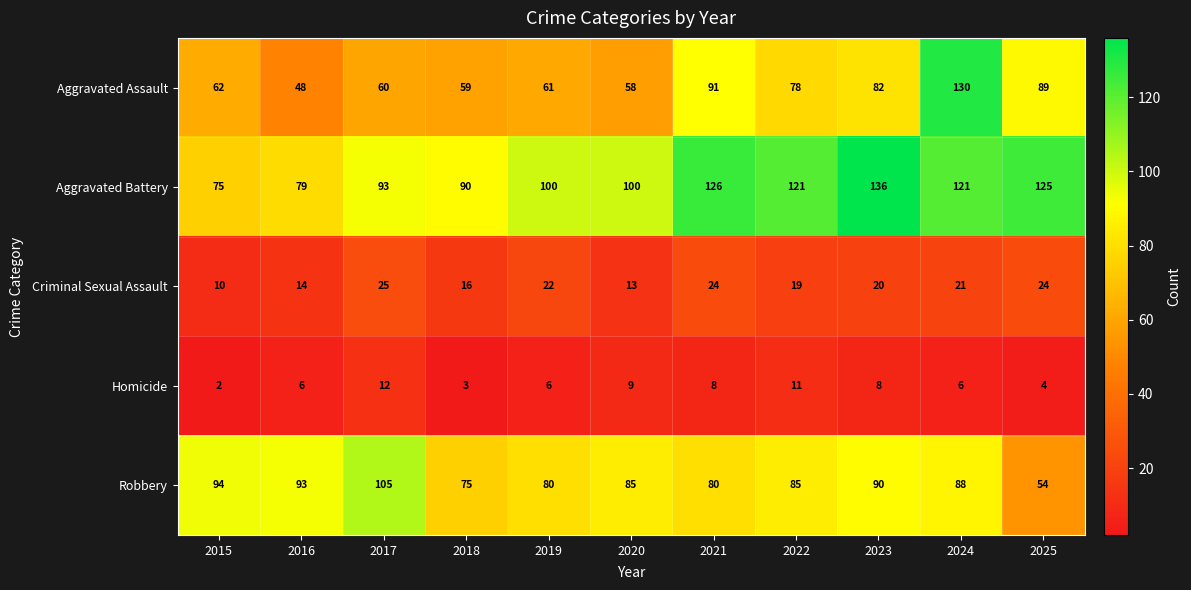

How many categories are shown in the chart?

11